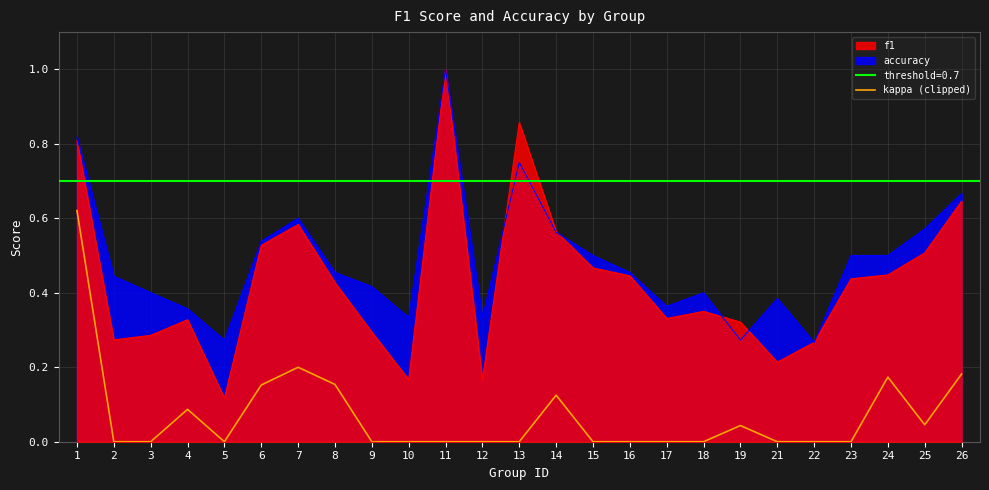

True or false: kappa (clipped) has a value of 0.0 at 5.

True